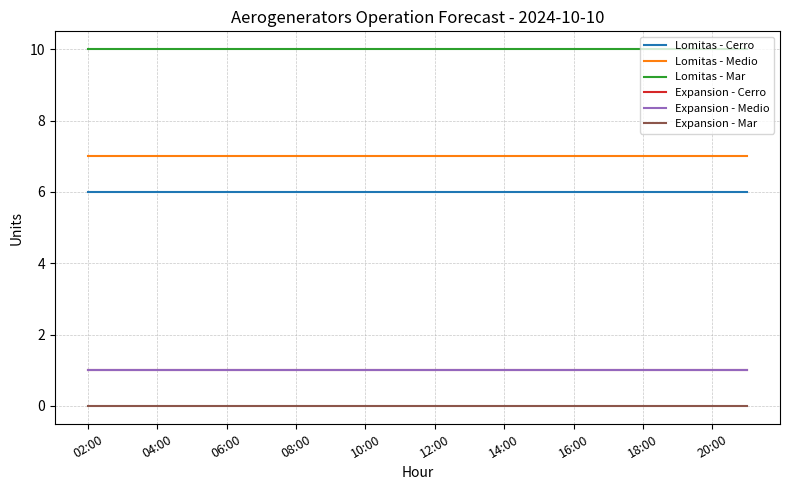

Which label corresponds to the largest value in the chart?

02:00